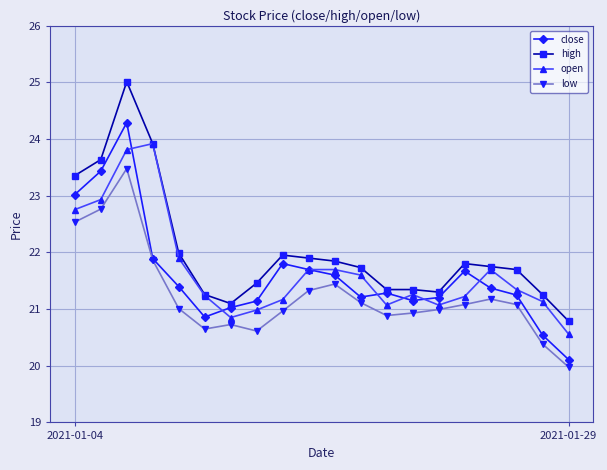

True or false: high has more than 1 interior local peaks.

True